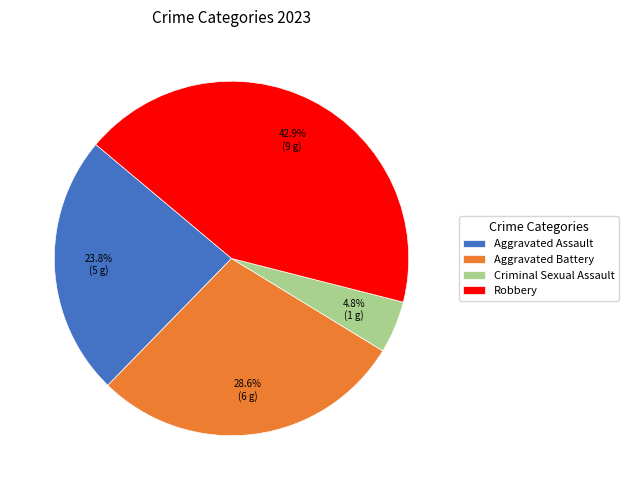

Is the sum of Aggravated Battery and Criminal Sexual Assault greater than half?

No